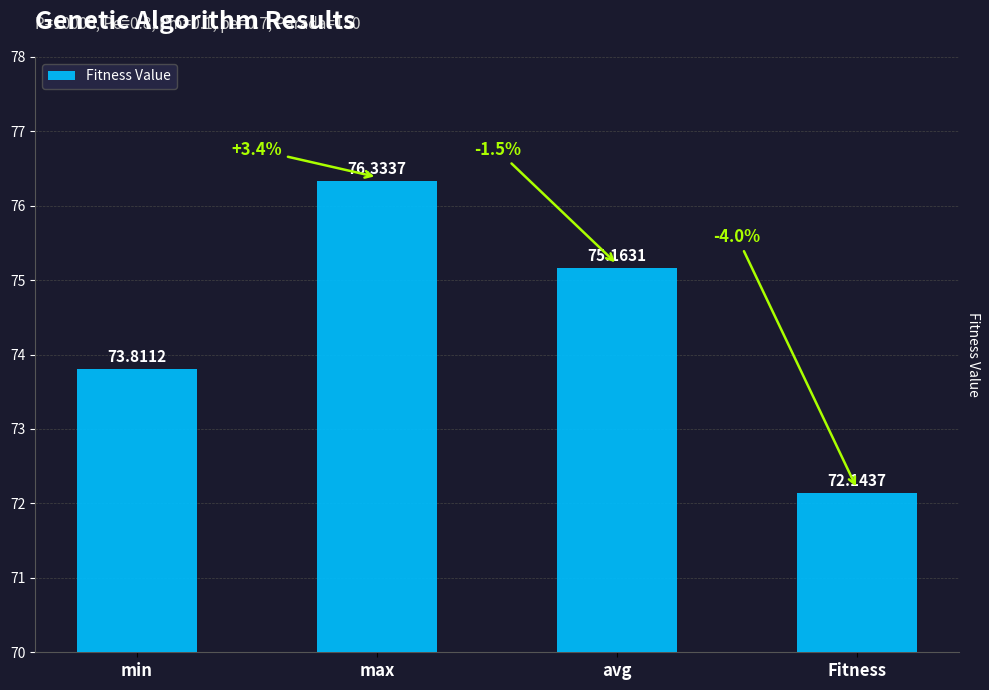

Rank the categories by value from highest to lowest.

max, avg, min, Fitness